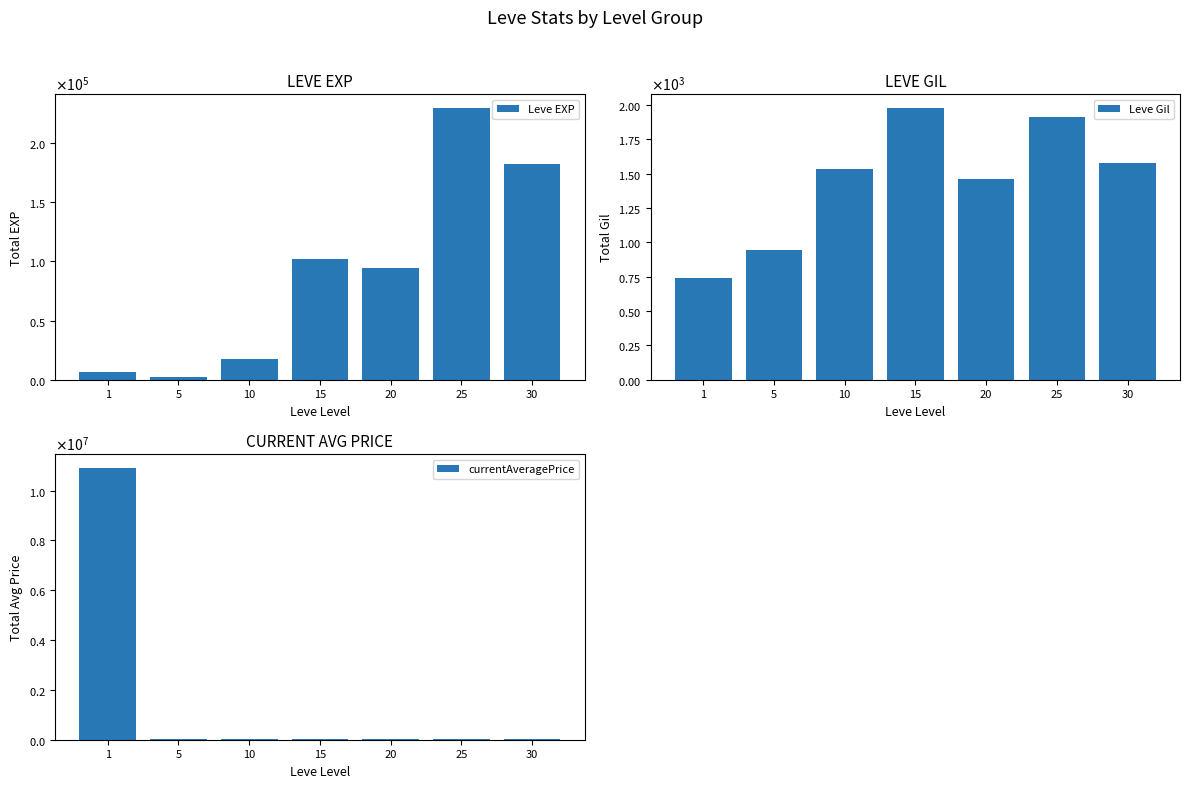

What is the spread (max minus min) of values at 10?

16284